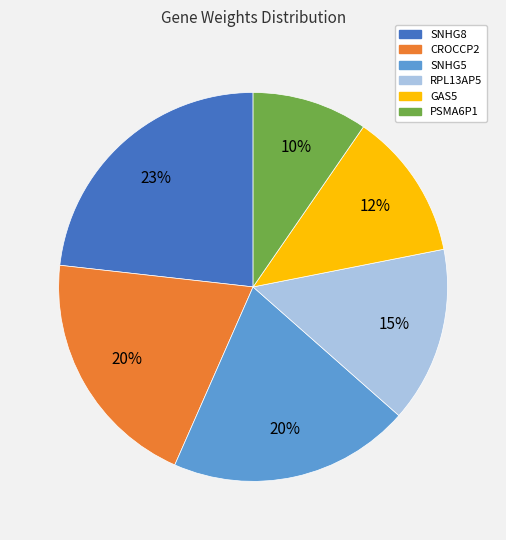

What is the largest slice in the pie chart?

SNHG8